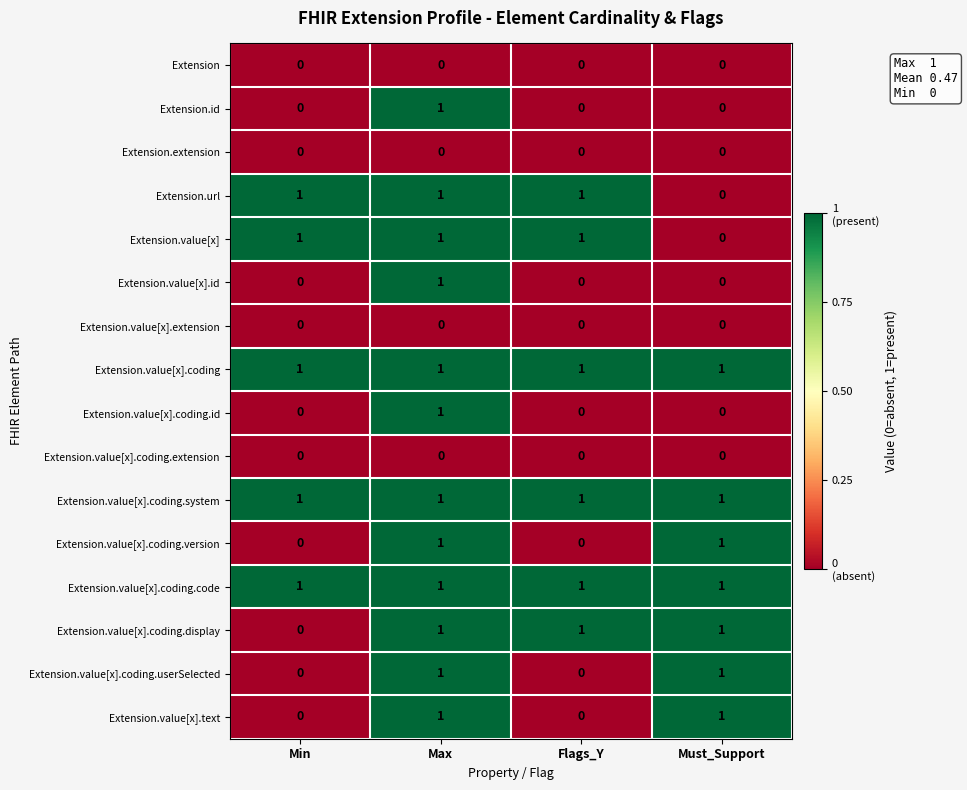

The Extension.value[x] series shows 1 at Max. True or false?

True